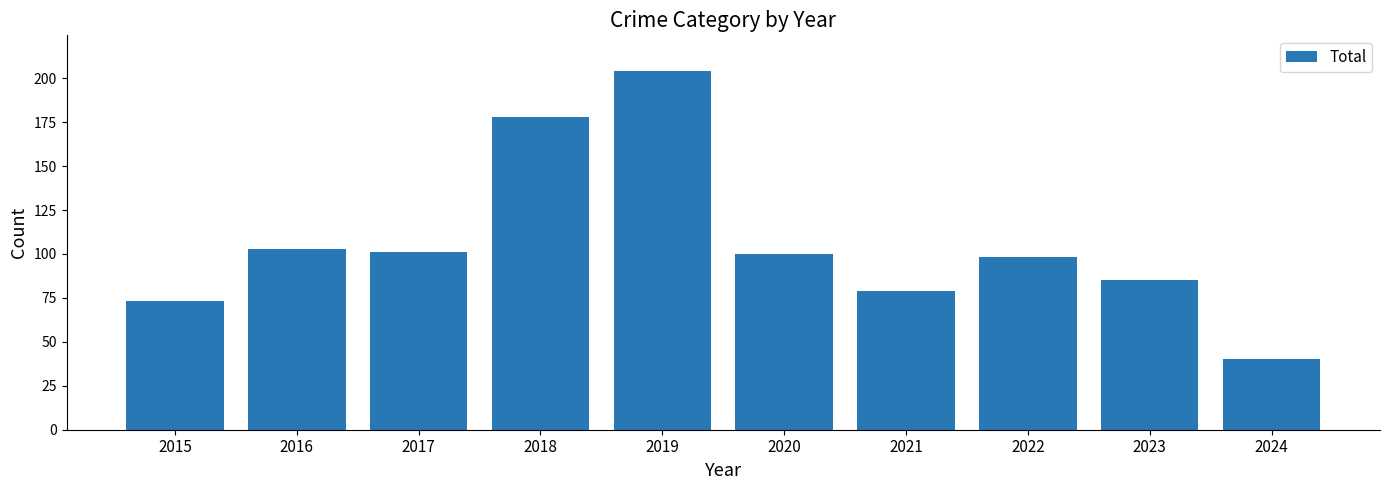

What is the sum of all values?

1061